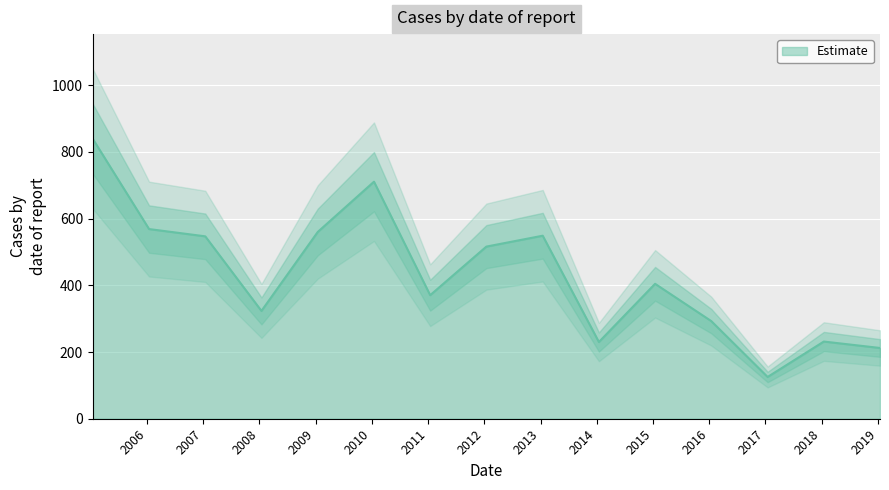

What position from the left is 2016-01-15?

12